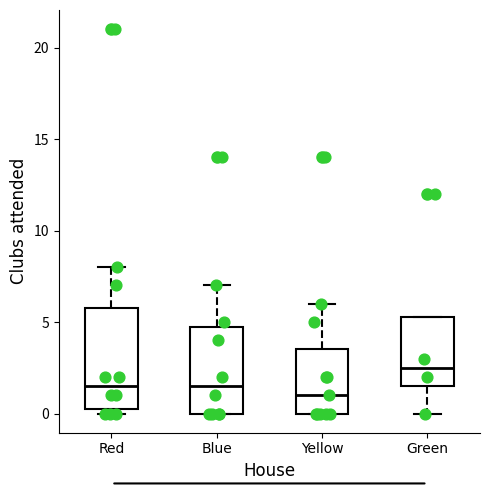

Where is the lower edge of the box for Red on the y-axis? The values are not printed on the chart, so give them approximately, as read against the axis.

0.5